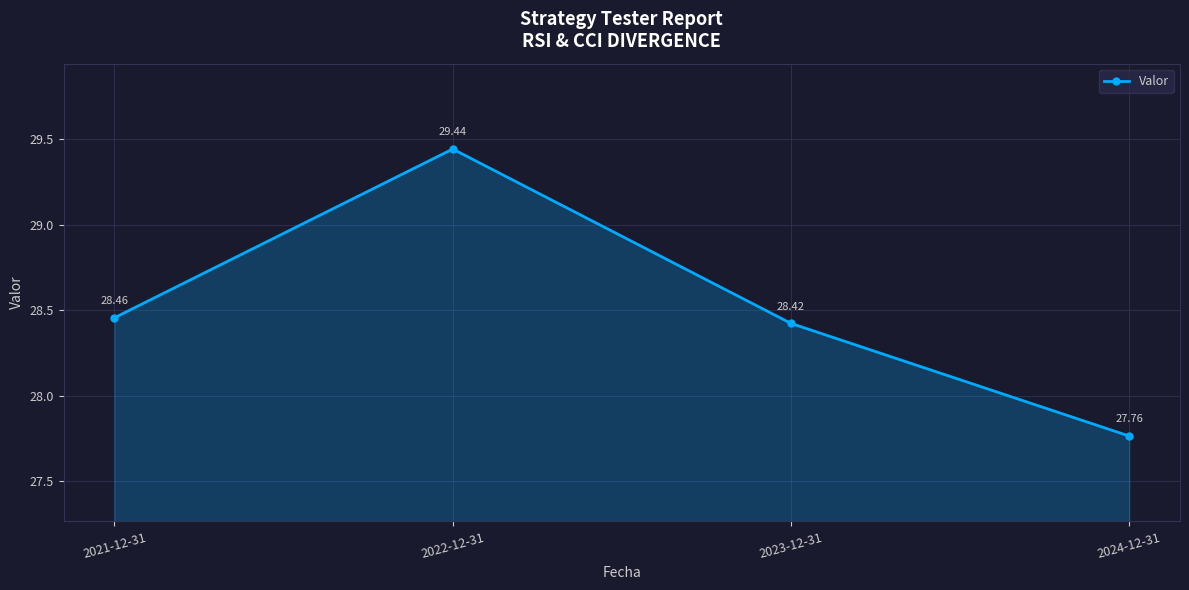

Reading left to right, transcribe all the data shown in this chart.

2021-12-31=28.5	2022-12-31=29.4	2023-12-31=28.4	2024-12-31=27.8